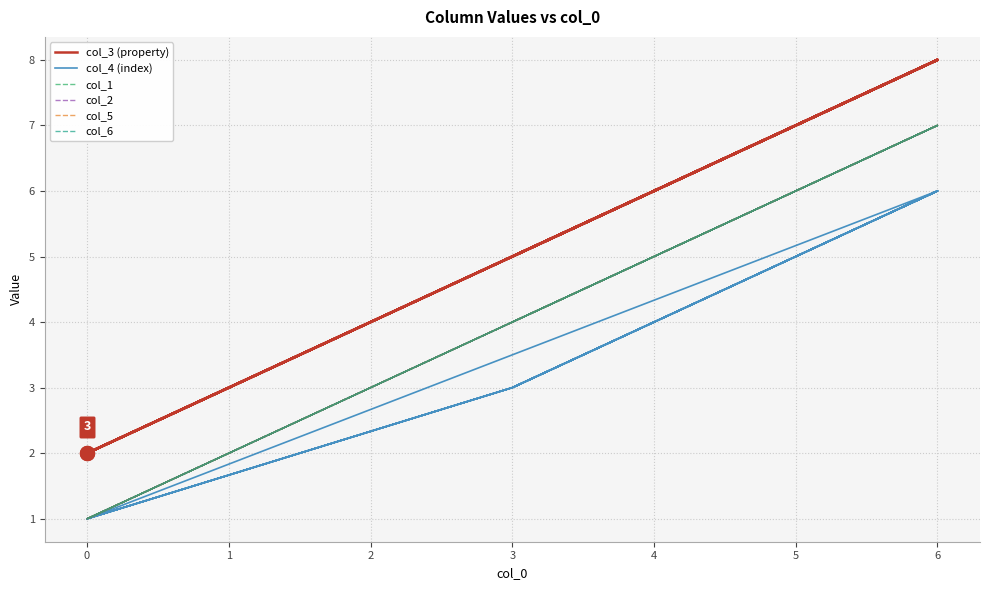

In col_1, how many points are lower than both neighbors (excluding endpoints)?

2